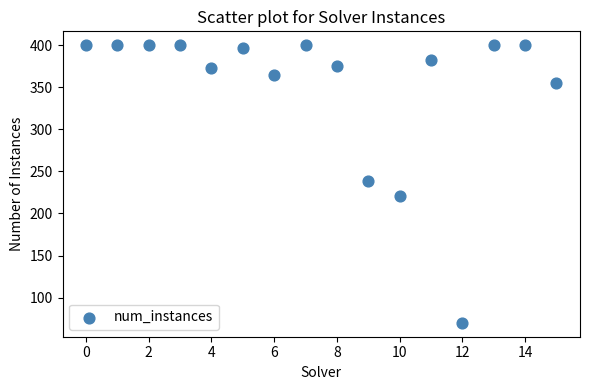

What Y value in the scatter plot is closest to 235?

239